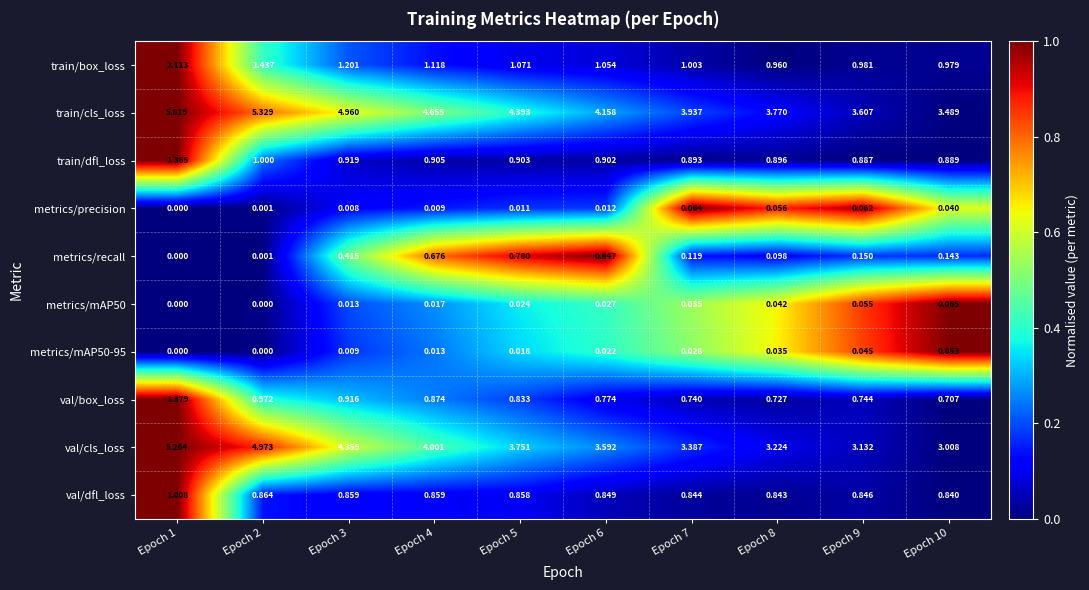

Which series has the largest total across all categories?

train/cls_loss